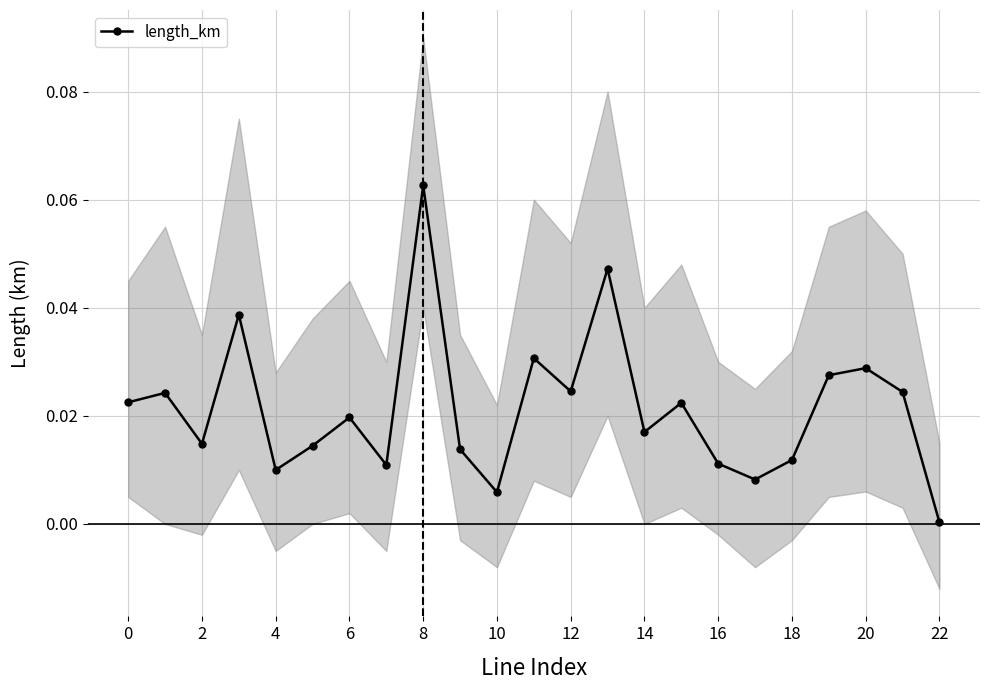

Where is the first local minimum for length_km?

2